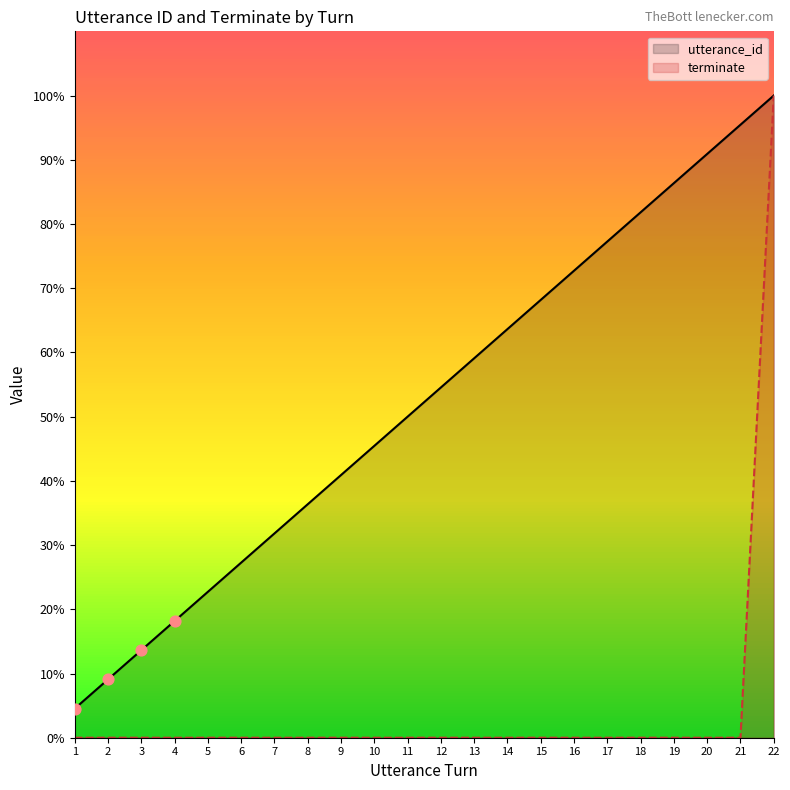

Which series contains the highest Y value?

utterance_id